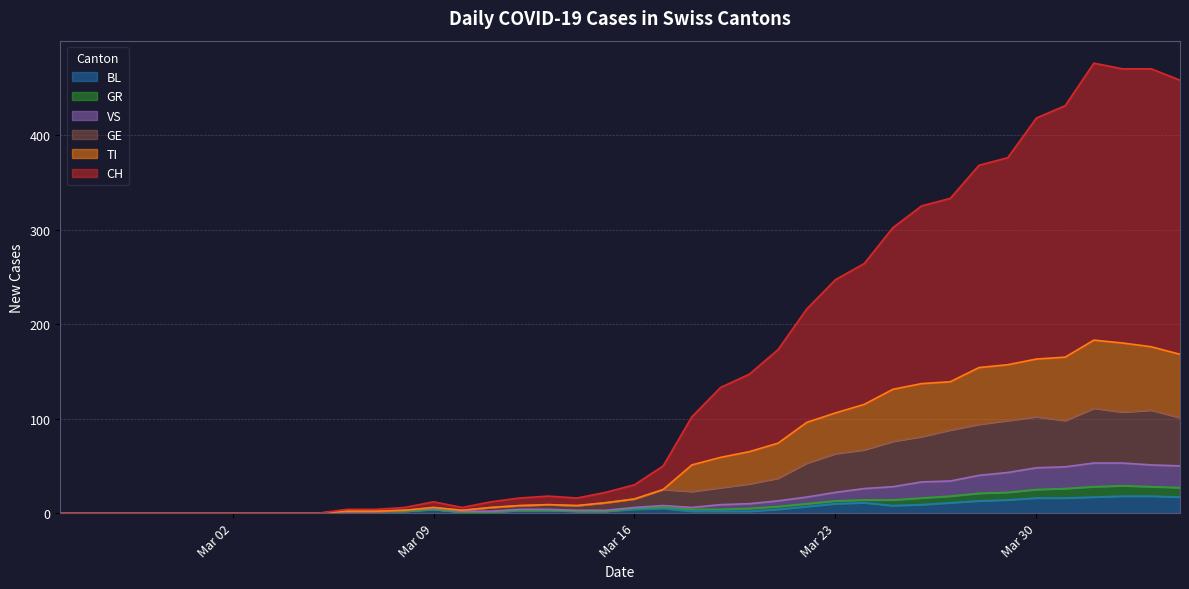

What is the highest value of the BL series?

18